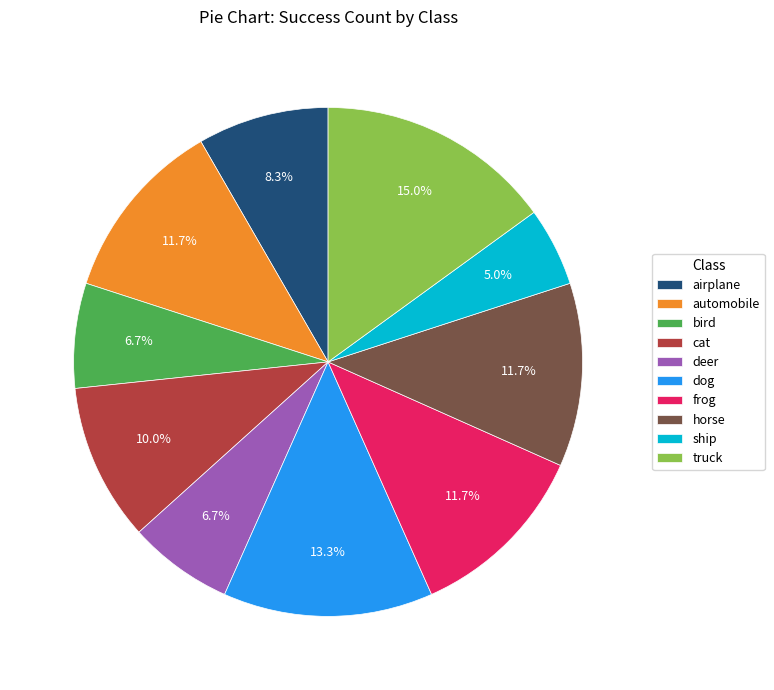

What is the total percentage of horse and truck?

26.7%